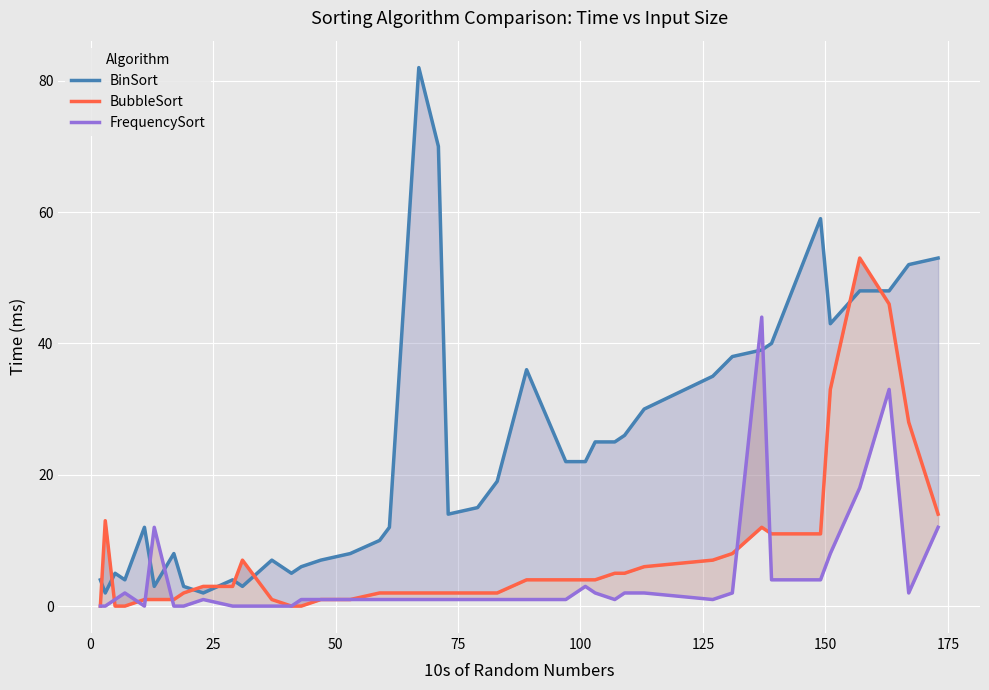

How many lines are shown in the chart?

3